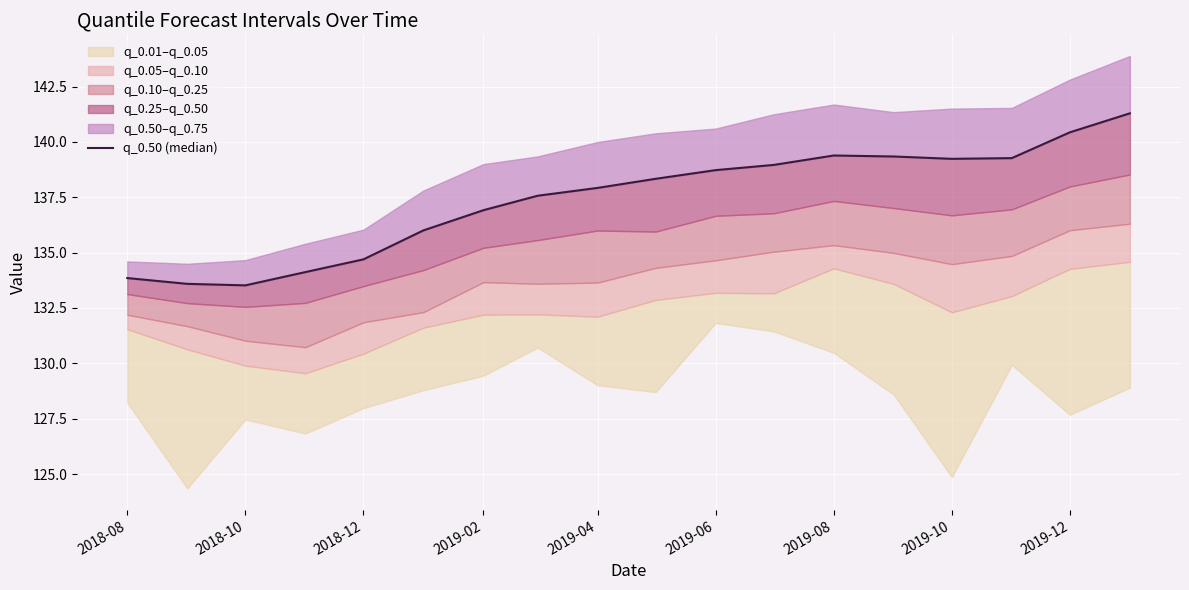

At which label is the value closest to 137?

2019-02